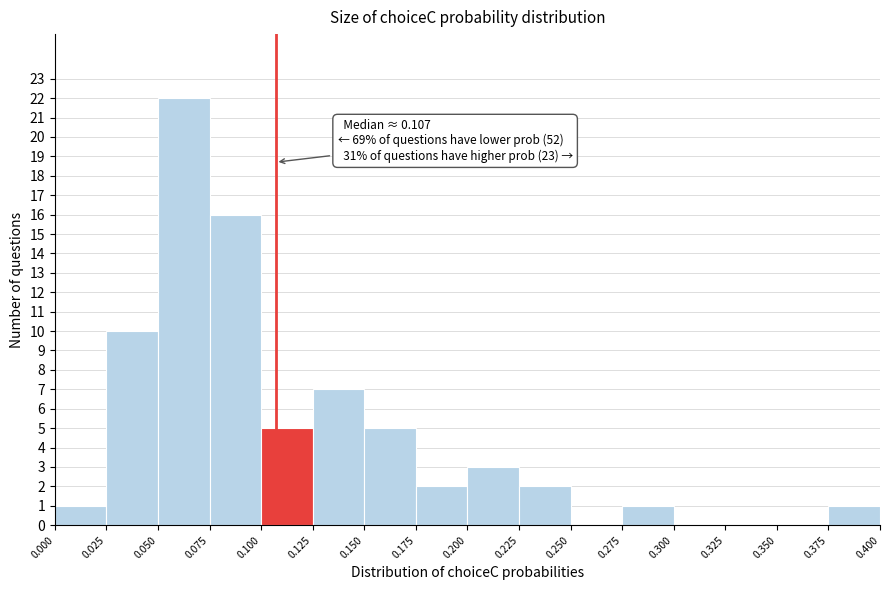

Which range on the x-axis has the tallest bar?

0.050 to 0.075